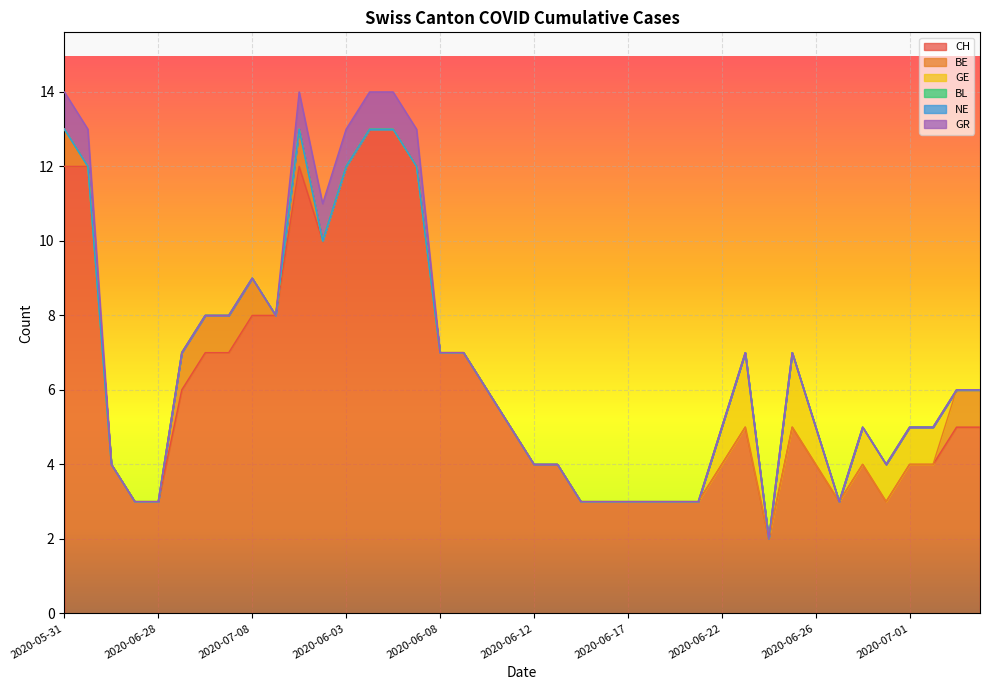

What is the sum of all BE values?

8